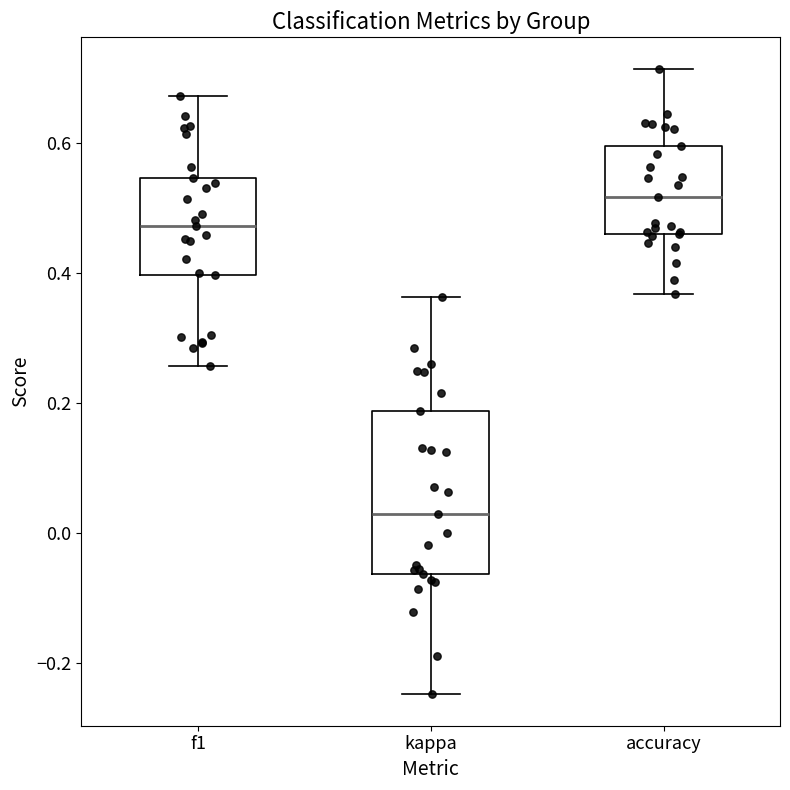

Which box's median line is the highest?

accuracy